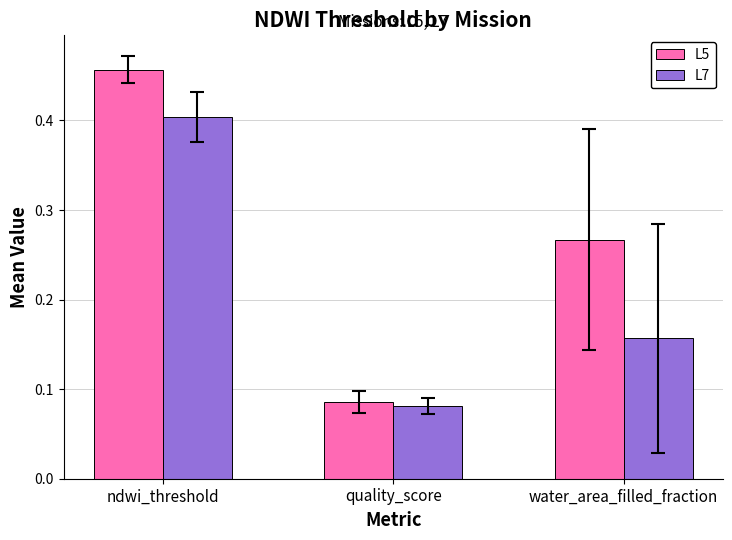

What is the label of the 1st bar from the left?

ndwi_threshold